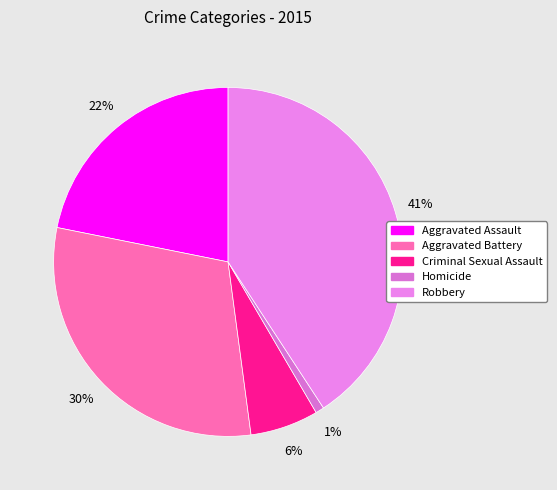

Which has a higher value, Criminal Sexual Assault or Aggravated Assault?

Aggravated Assault